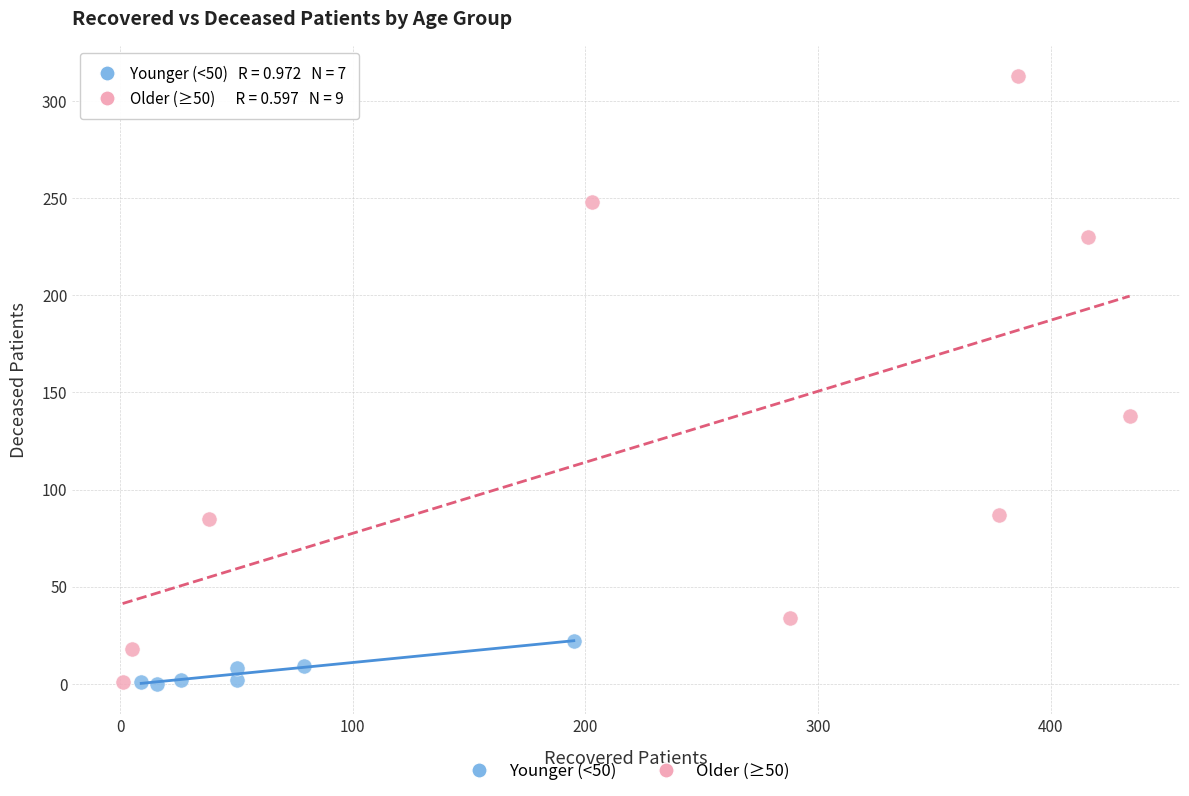

Which series has the widest spread of Y values?

Older (≥50)